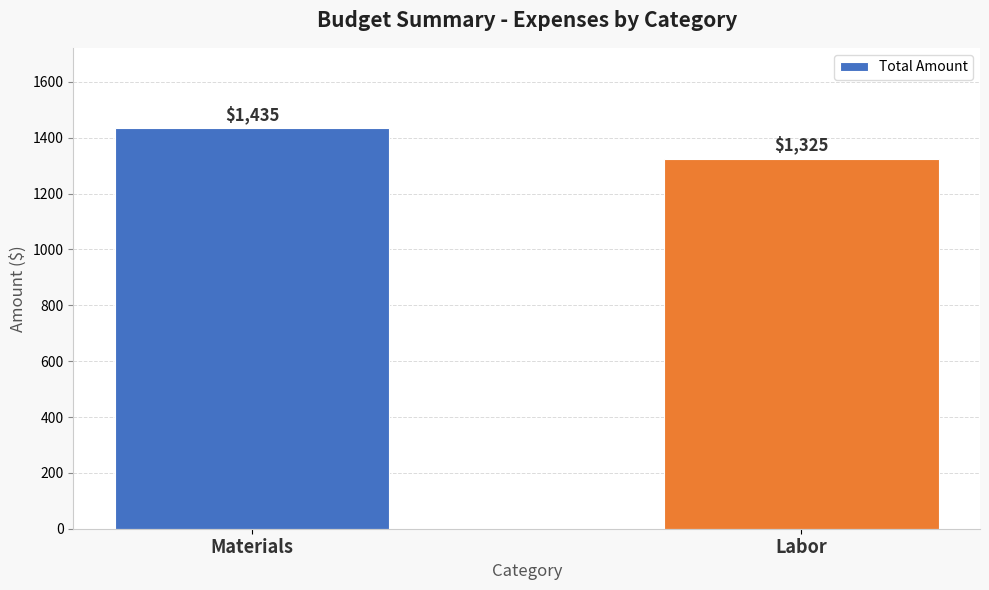

What position from the right is Materials?

2